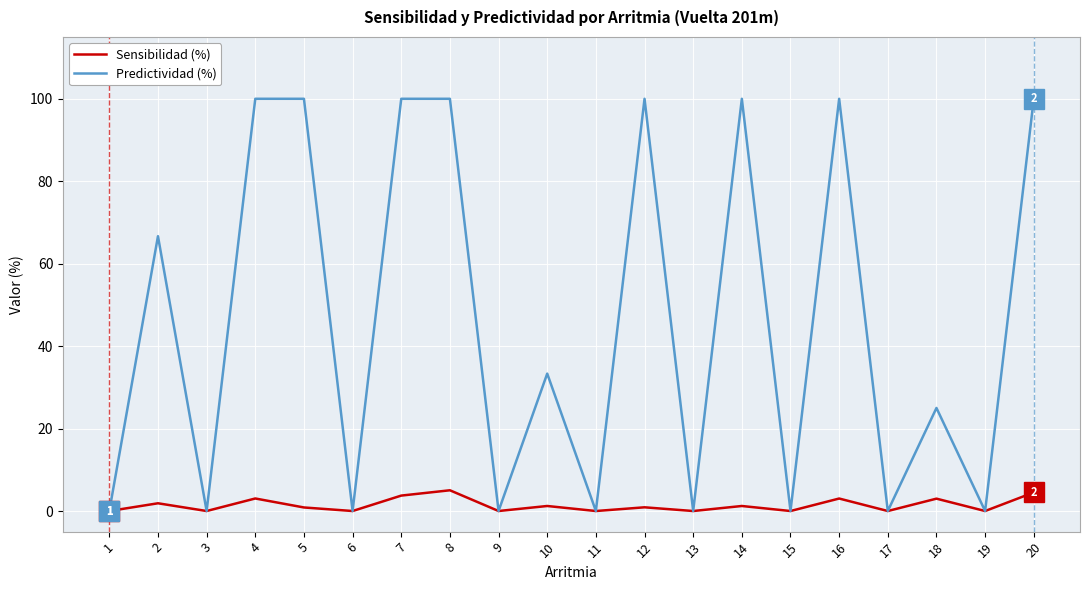

What is the difference between the highest and lowest values at 4?

97.0